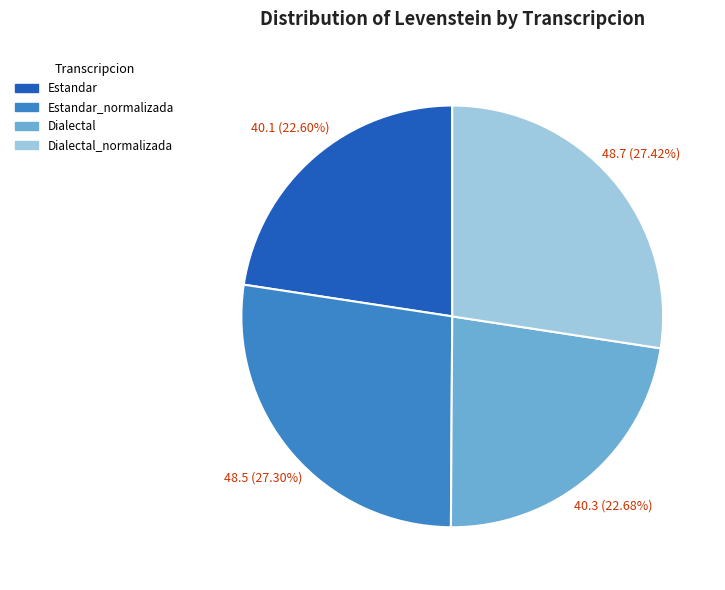

To the nearest percent, what is the average slice percentage?

25%